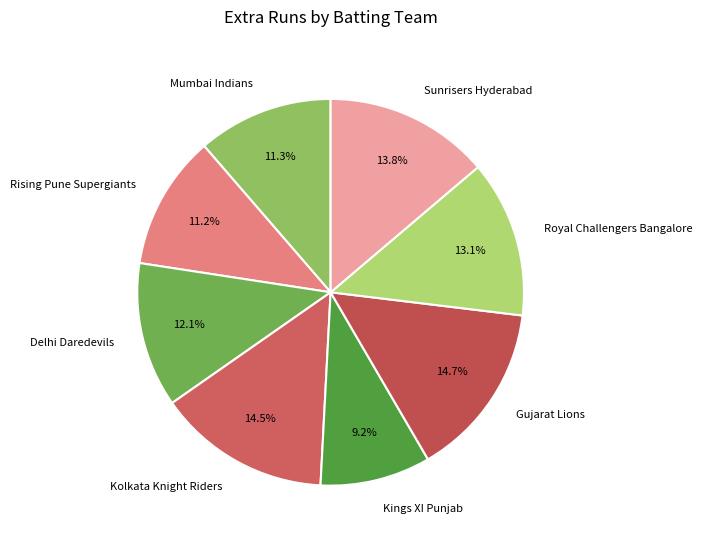

How many slices are in this pie chart?

8